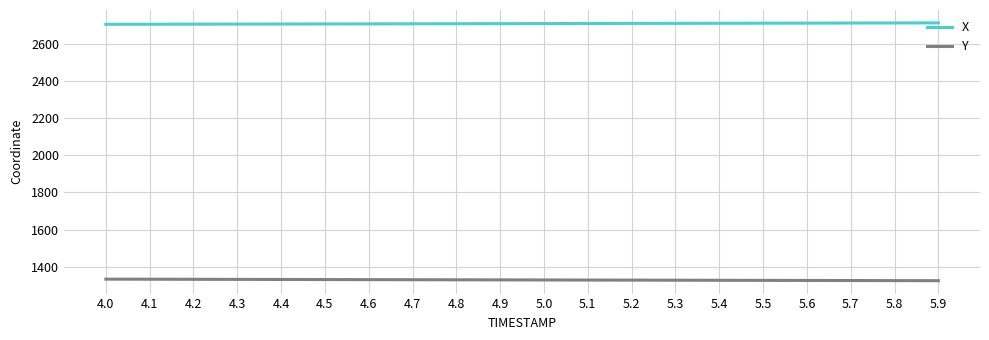

What is the spread (max minus min) of values at 5.6?

1389.5